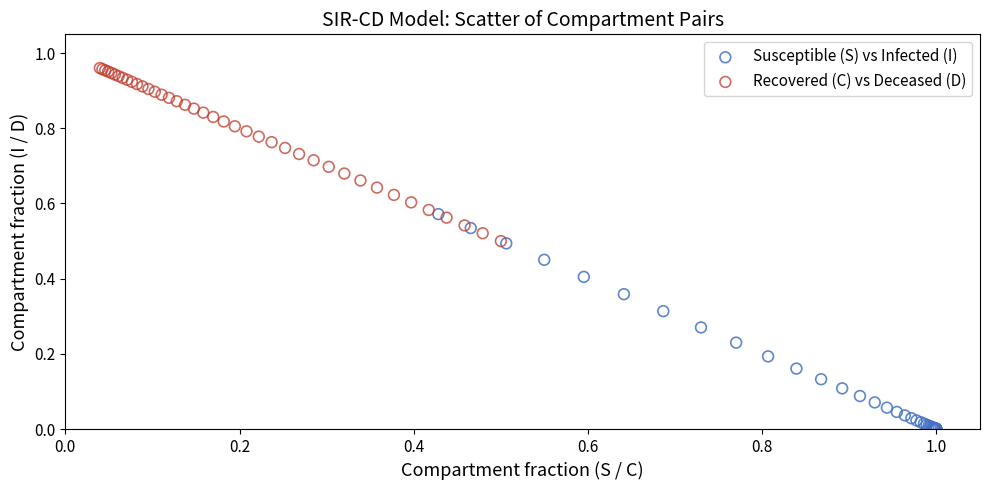

Which series reaches the maximum Y coordinate?

Recovered (C) vs Deceased (D)